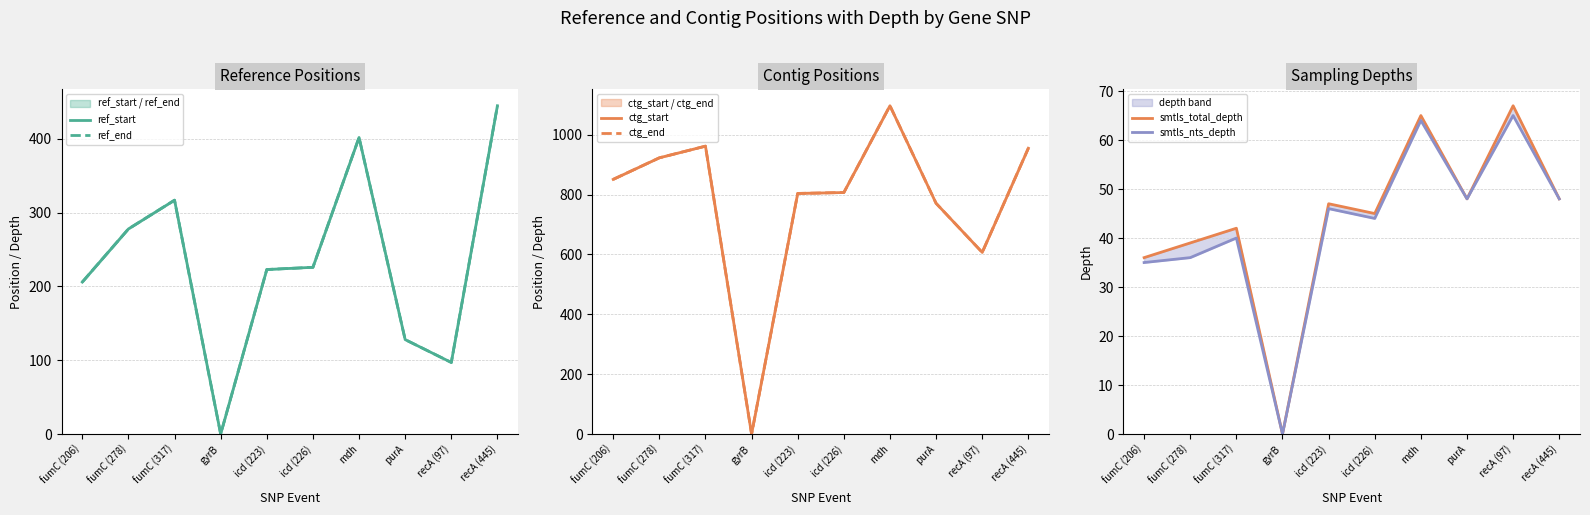

Which category has the highest value across all series?

mdh